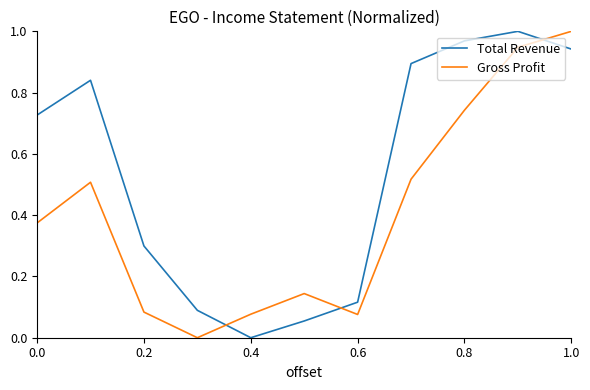

True or false: Gross Profit and Total Revenue cross at least once.

True